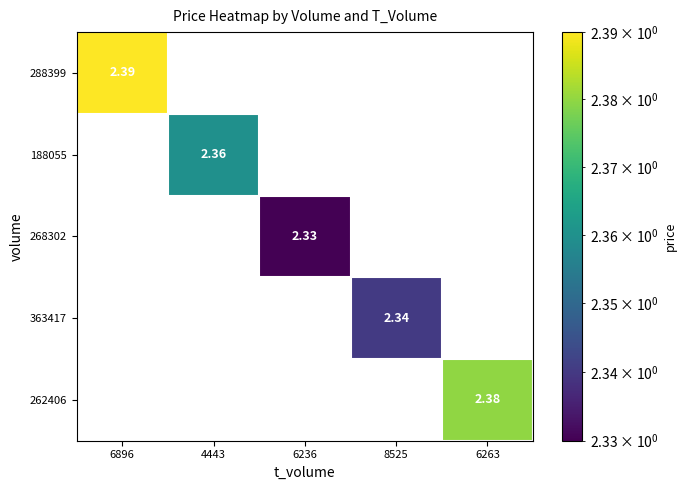

At how many categories does at least one series exceed 1?

5